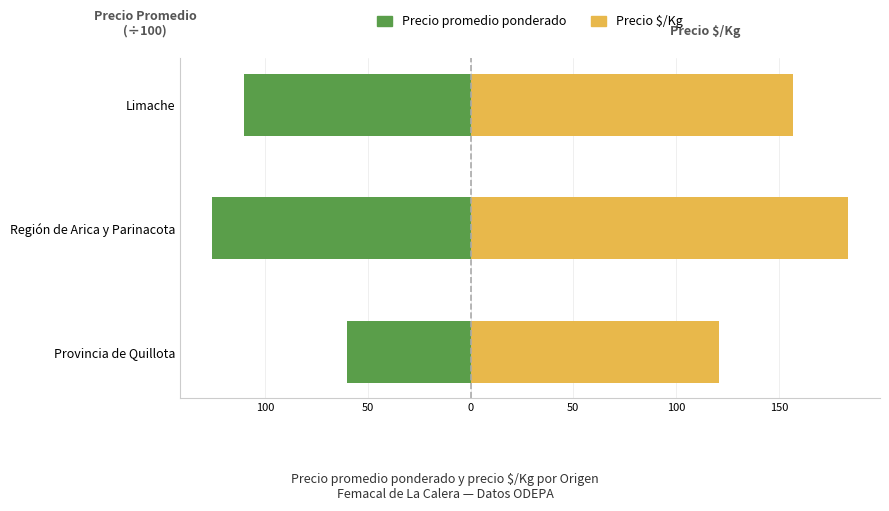

What is the highest value of the Precio $/Kg series?

183.7